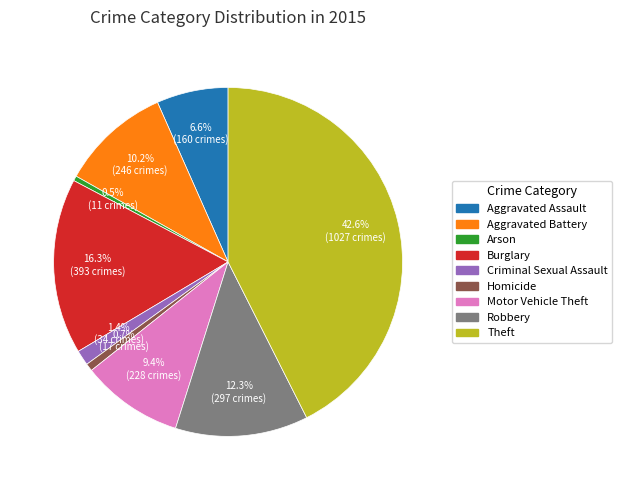

True or false: Arson accounts for 11% of the total.

False